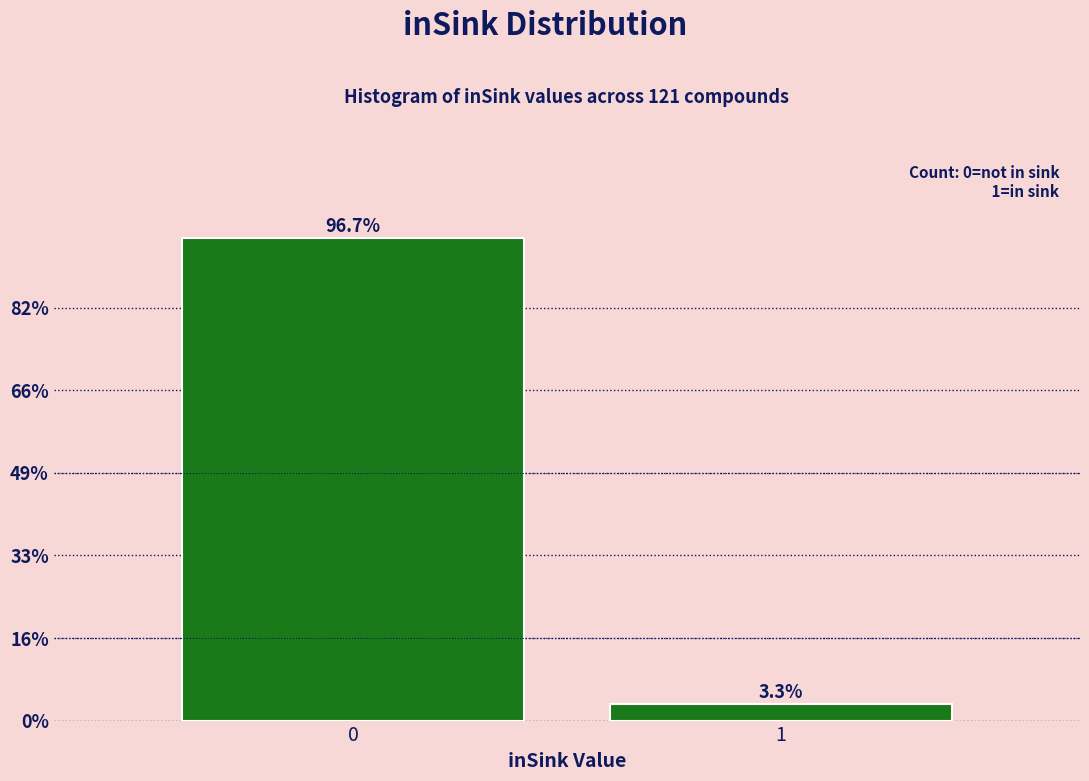

Does the chart contain any negative values?

No